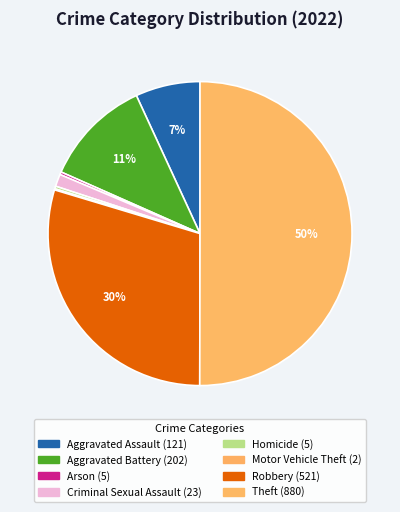

Approximately how many times larger is the value at Homicide compared to Motor Vehicle Theft?

2.5